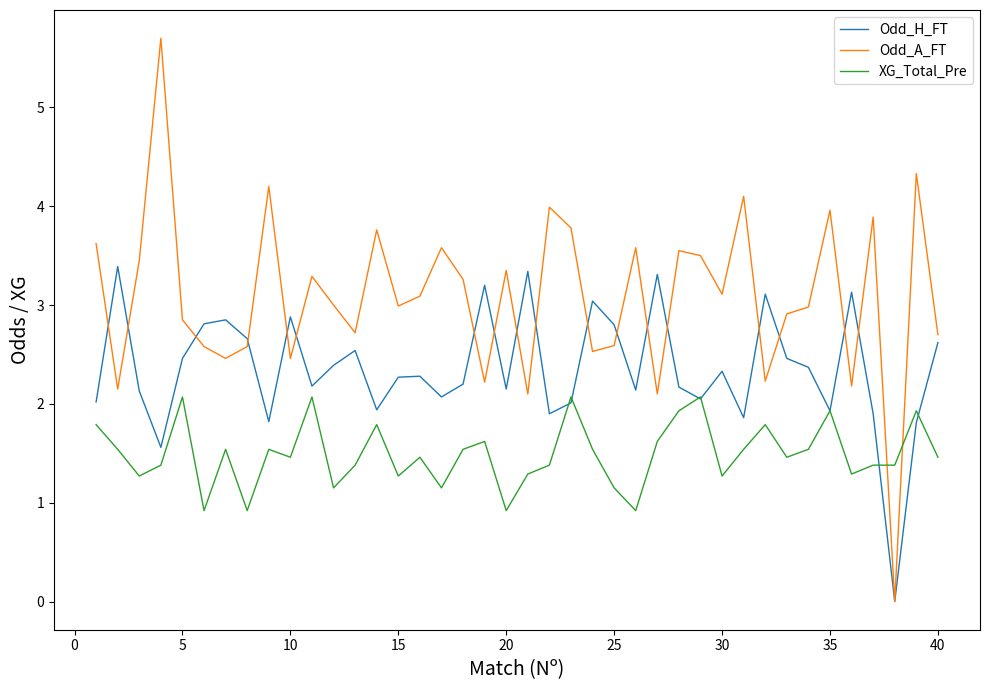

Which series has the largest total across all categories?

Odd_A_FT